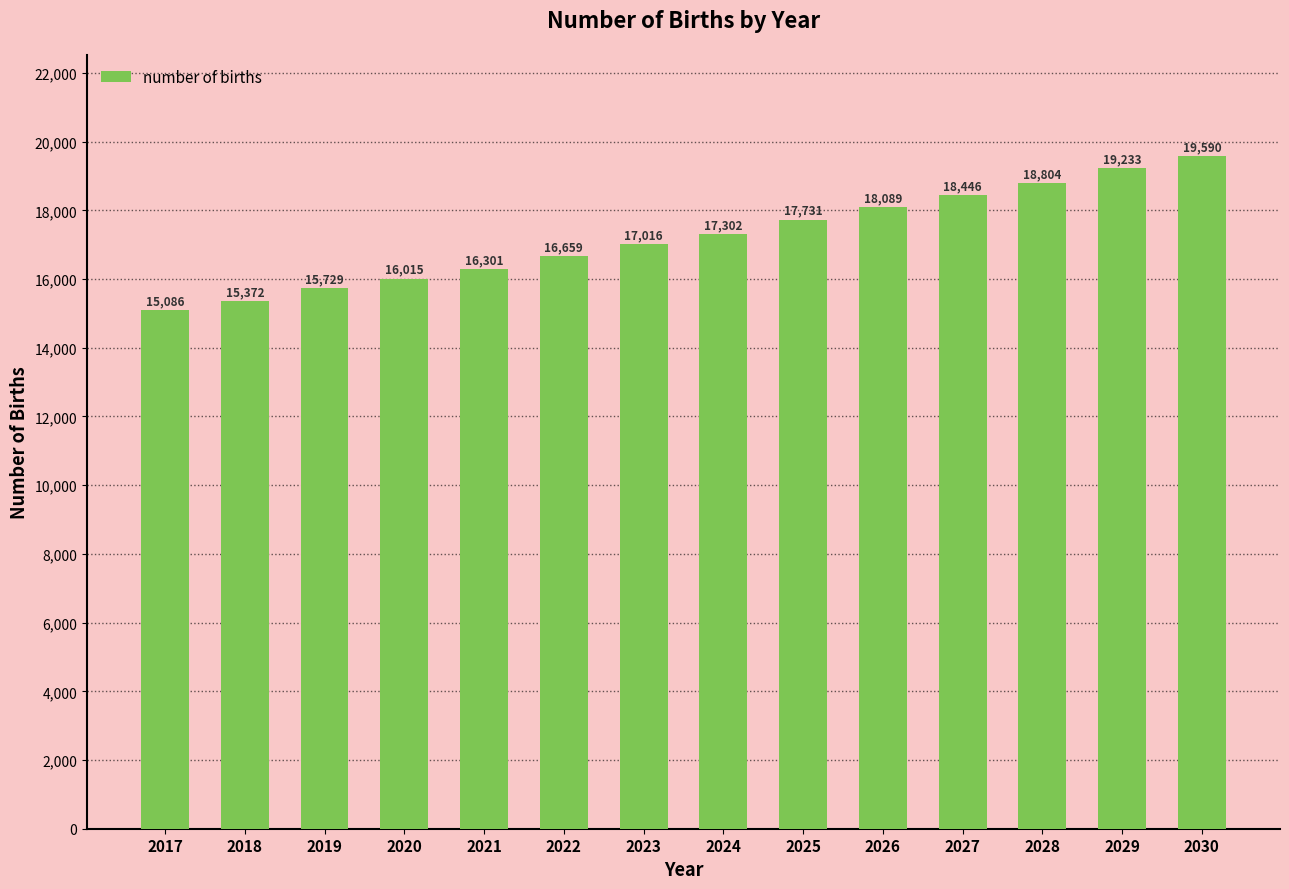

True or false: the data shows 19590.2 at 2030.

True